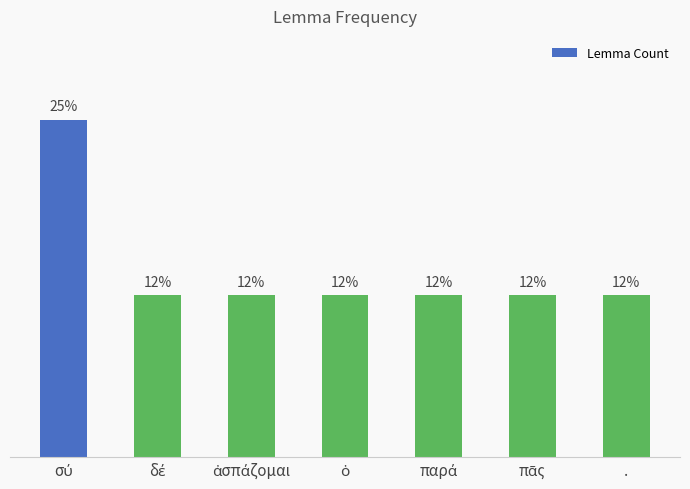

What is the label of the 1st bar from the right?

.